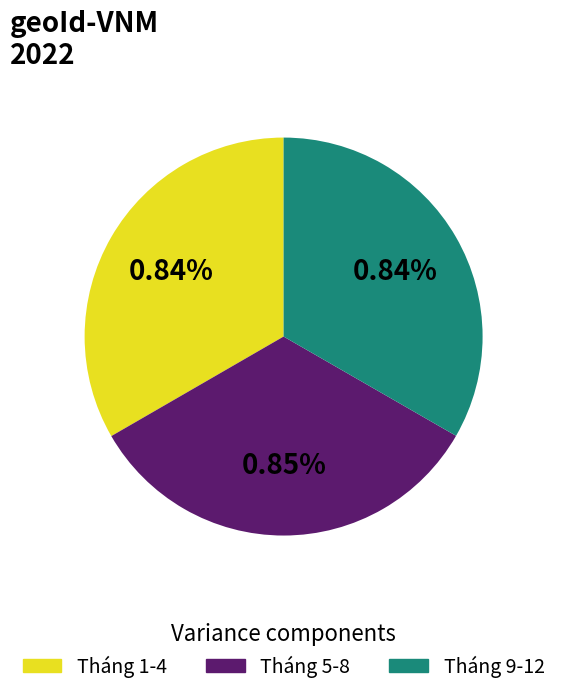

Approximately how many times larger is the value at 10 compared to 6?

1.0